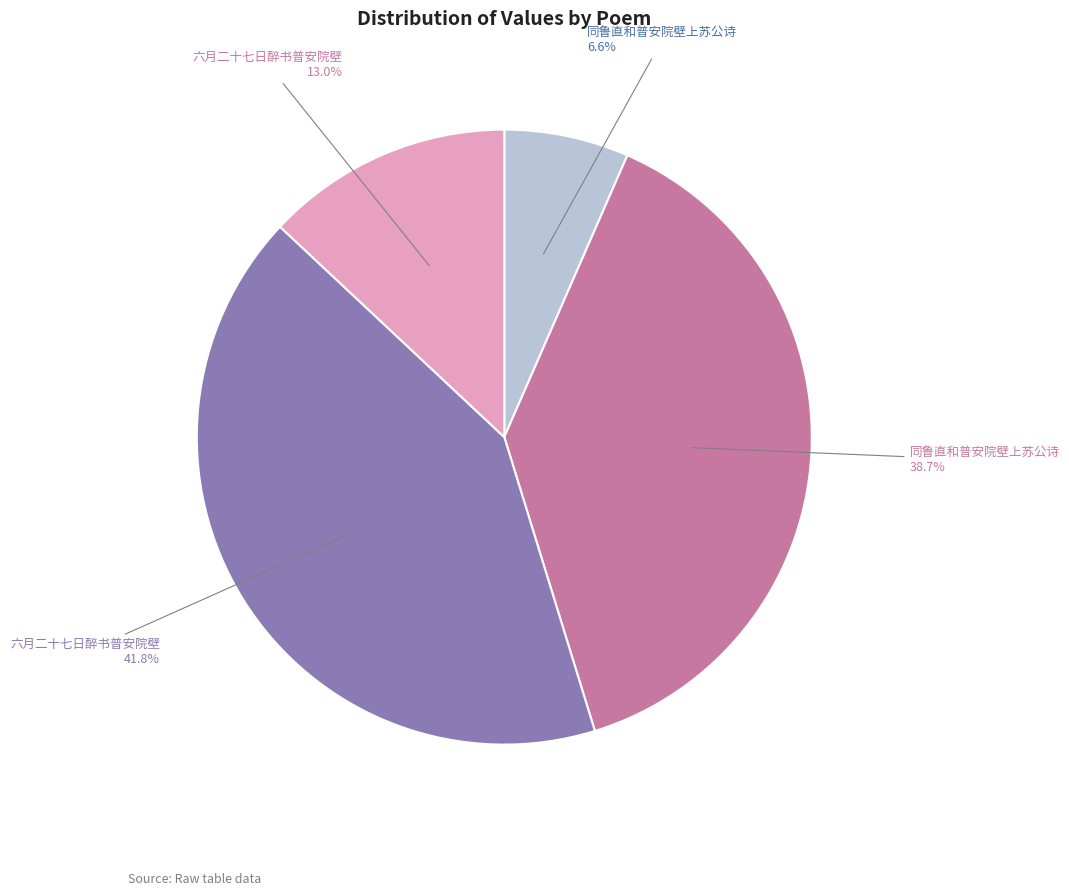

Is there any slice that represents more than half of the pie?

No